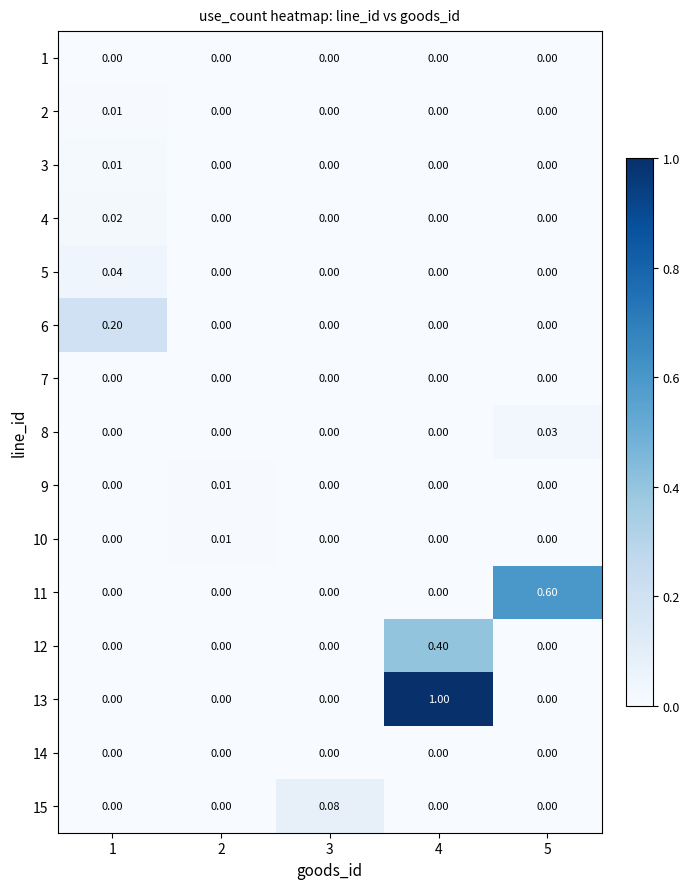

Is the value of 2 at 1 greater than the value of 13 at 1?

Yes